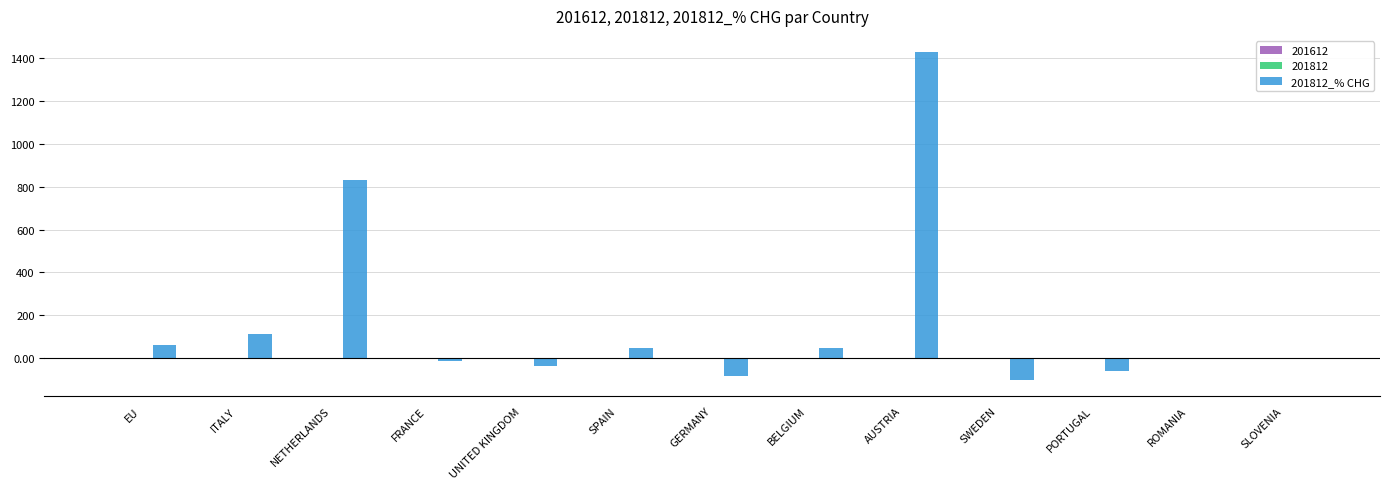

At which category is the sum across all series the highest?

AUSTRIA